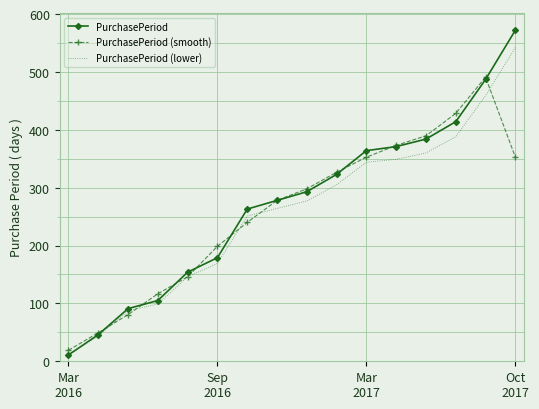

List the series in order of their peak value, highest first.

PurchasePeriod, PurchasePeriod (lower), PurchasePeriod (smooth)